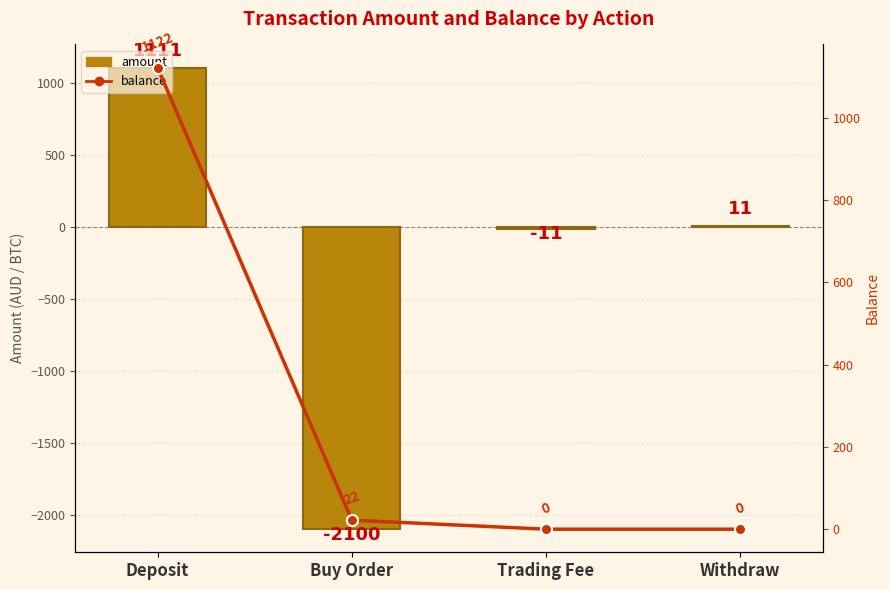

What is the label of the 4th bar from the right?

Deposit